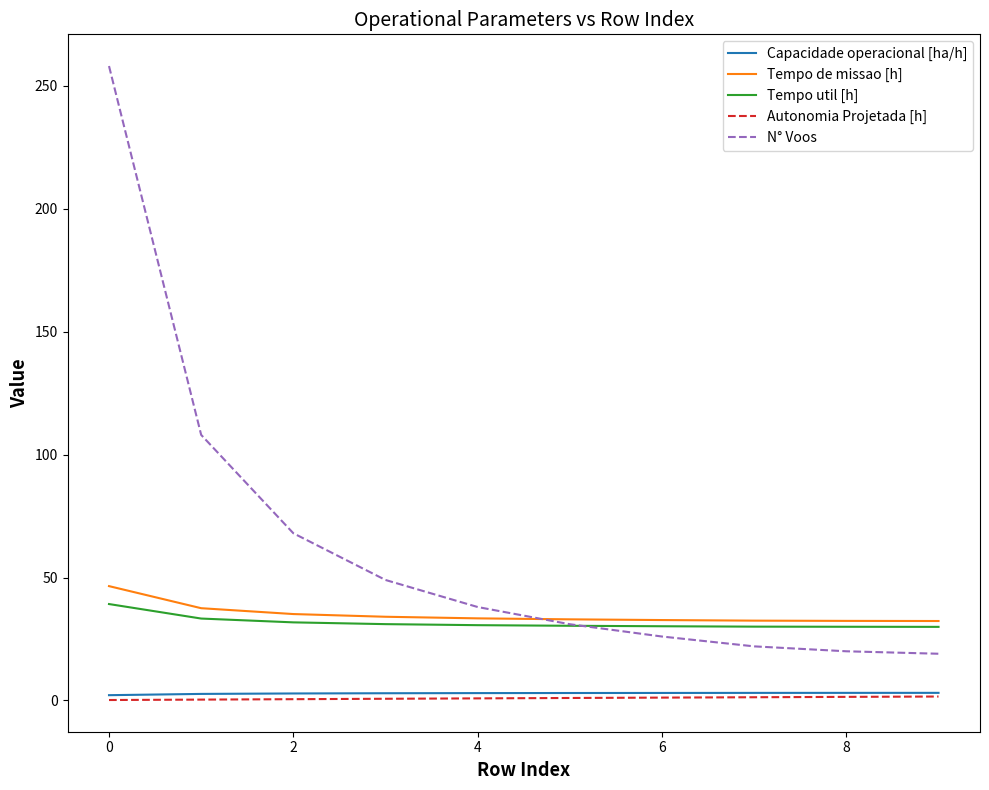

True or false: N° Voos and Capacidade operacional [ha/h] cross at least once.

False